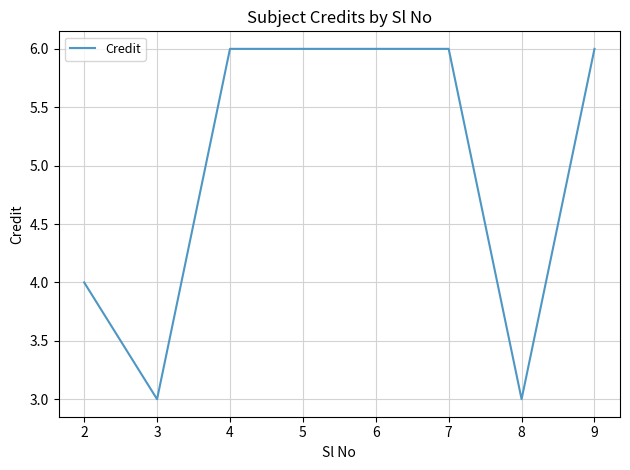

What is the change in value from 2 to 7?

+2